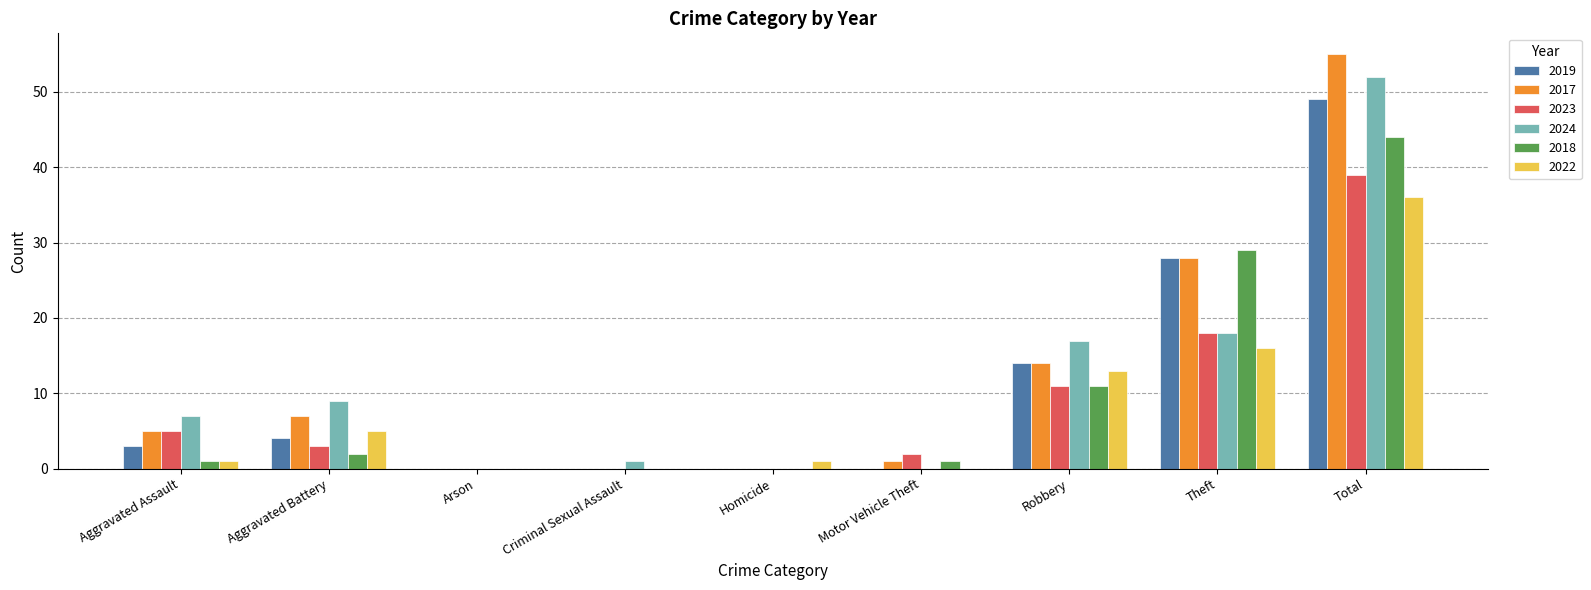

What is the approximate value of 2022 at Total?

36